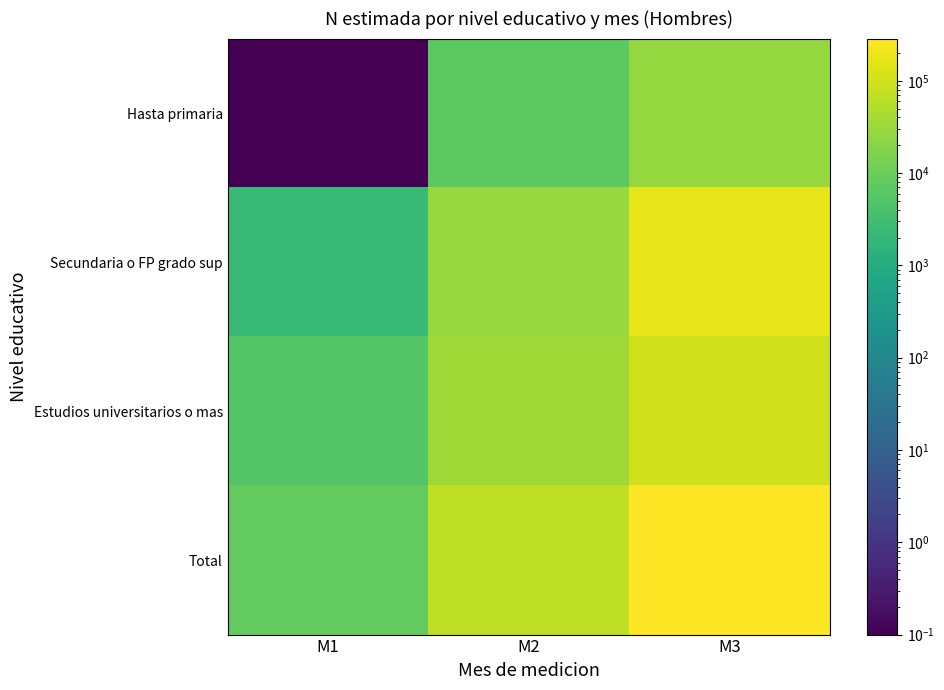

Rank the series at M3 from highest to lowest value.

Total, Secundaria o FP grado sup, Estudios universitarios o mas, Hasta primaria